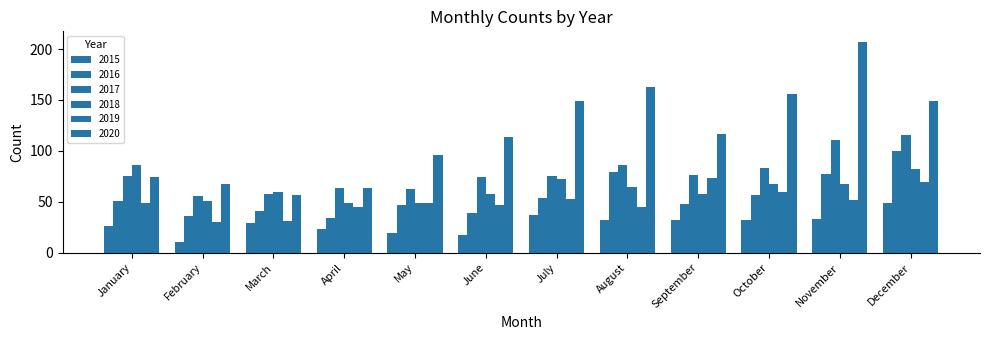

Count the number of data series in this chart.

6